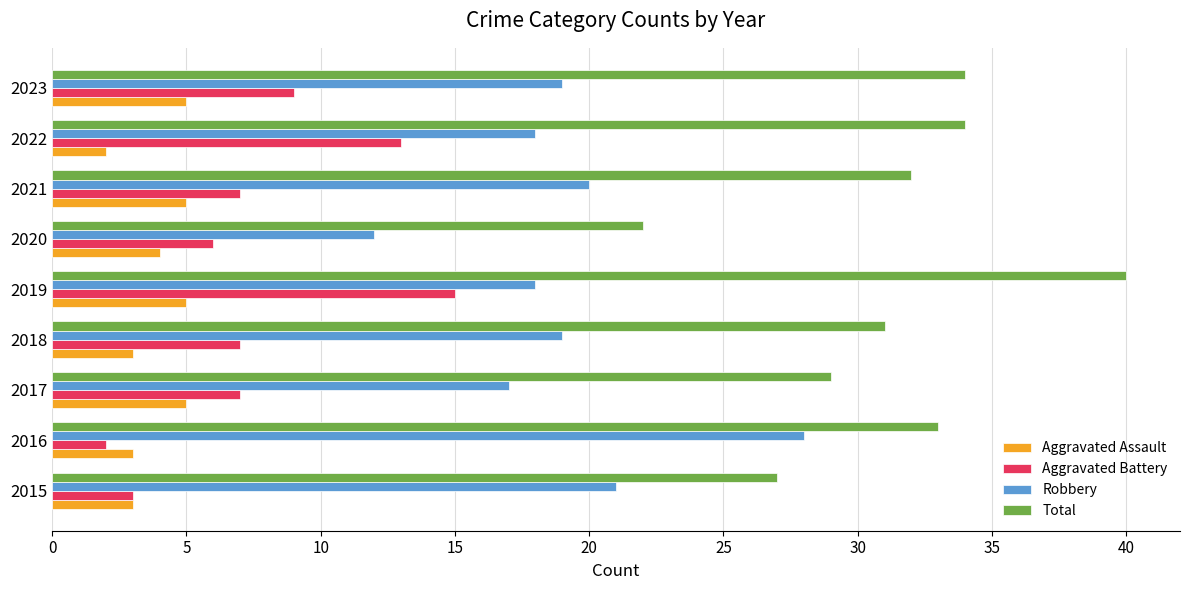

At which category is the sum across all series the highest?

2019